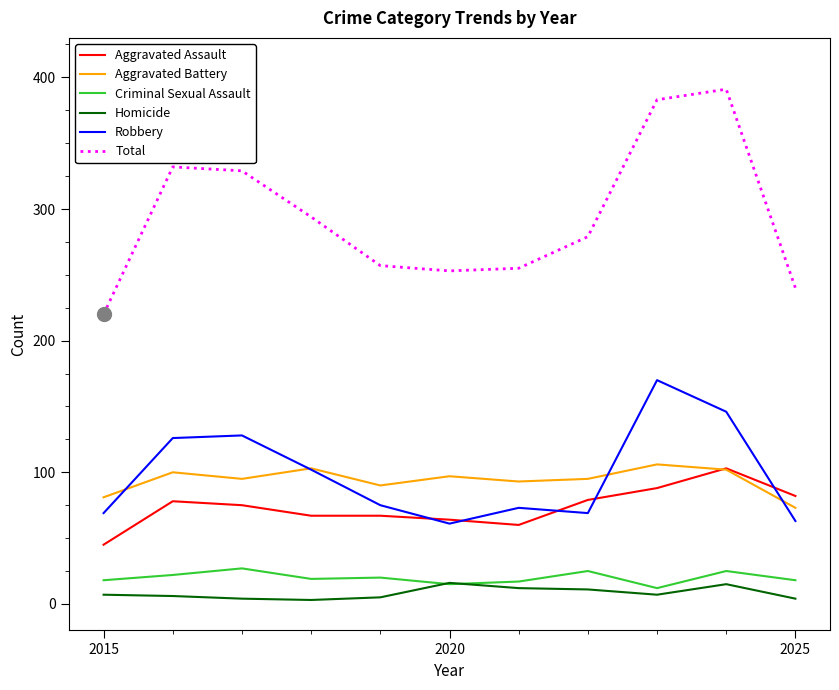

What is the maximum value for Homicide?

16